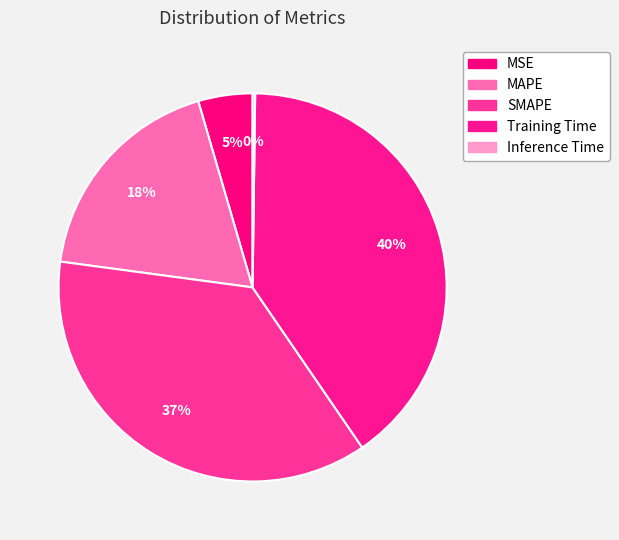

Which category has the smallest portion of the pie?

Inference Time